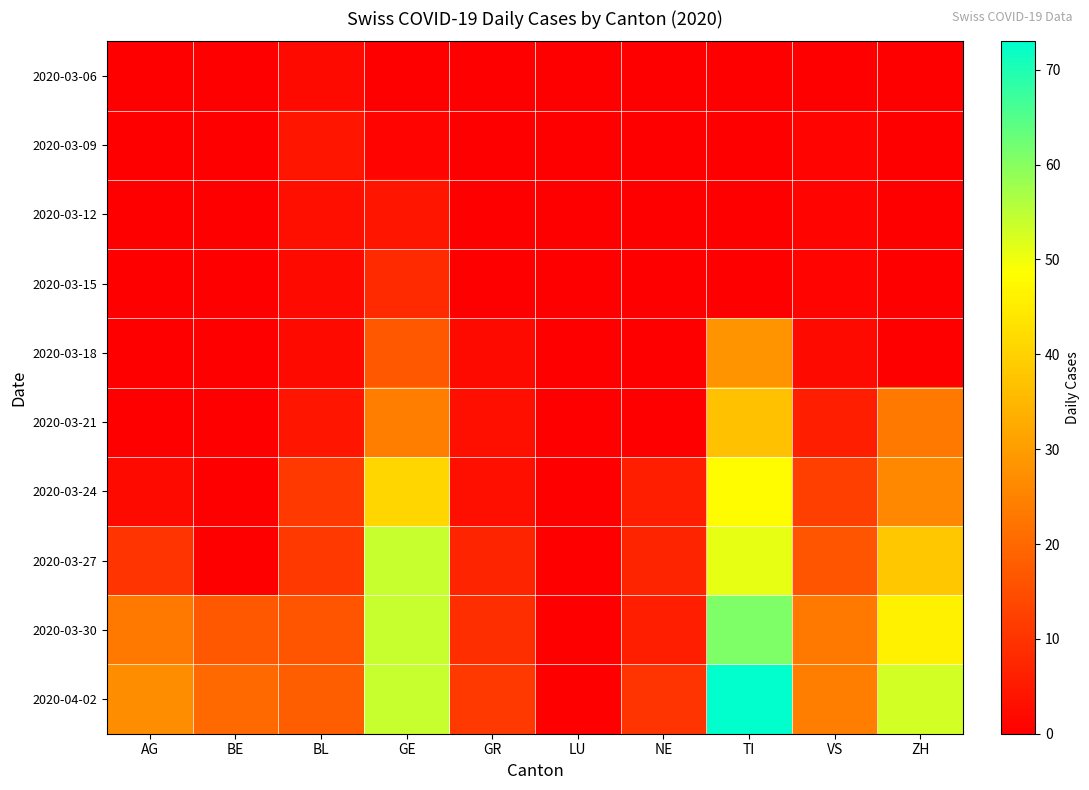

Reading left to right, extract all data points from this chart.

2020-03-06: AG=0	BE=0	BL=2	GE=0	GR=0	LU=0	NE=0	TI=0	VS=0	ZH=0
2020-03-09: AG=0	BE=0	BL=4	GE=1	GR=0	LU=0	NE=0	TI=0	VS=1	ZH=0
2020-03-12: AG=0	BE=0	BL=3	GE=4	GR=0	LU=0	NE=0	TI=0	VS=1	ZH=0
2020-03-15: AG=0	BE=0	BL=2	GE=8	GR=0	LU=0	NE=0	TI=0	VS=1	ZH=0
2020-03-18: AG=0	BE=0	BL=2	GE=17	GR=2	LU=0	NE=0	TI=28	VS=2	ZH=0
2020-03-21: AG=0	BE=0	BL=4	GE=24	GR=3	LU=0	NE=0	TI=37	VS=6	ZH=23
2020-03-24: AG=2	BE=0	BL=11	GE=41	GR=3	LU=0	NE=6	TI=48	VS=12	ZH=26
2020-03-27: AG=10	BE=0	BL=11	GE=54	GR=7	LU=0	NE=7	TI=51	VS=16	ZH=38
2020-03-30: AG=23	BE=17	BL=16	GE=54	GR=9	LU=0	NE=6	TI=61	VS=23	ZH=46
2020-04-02: AG=27	BE=20	BL=18	GE=54	GR=11	LU=0	NE=10	TI=73	VS=24	ZH=53